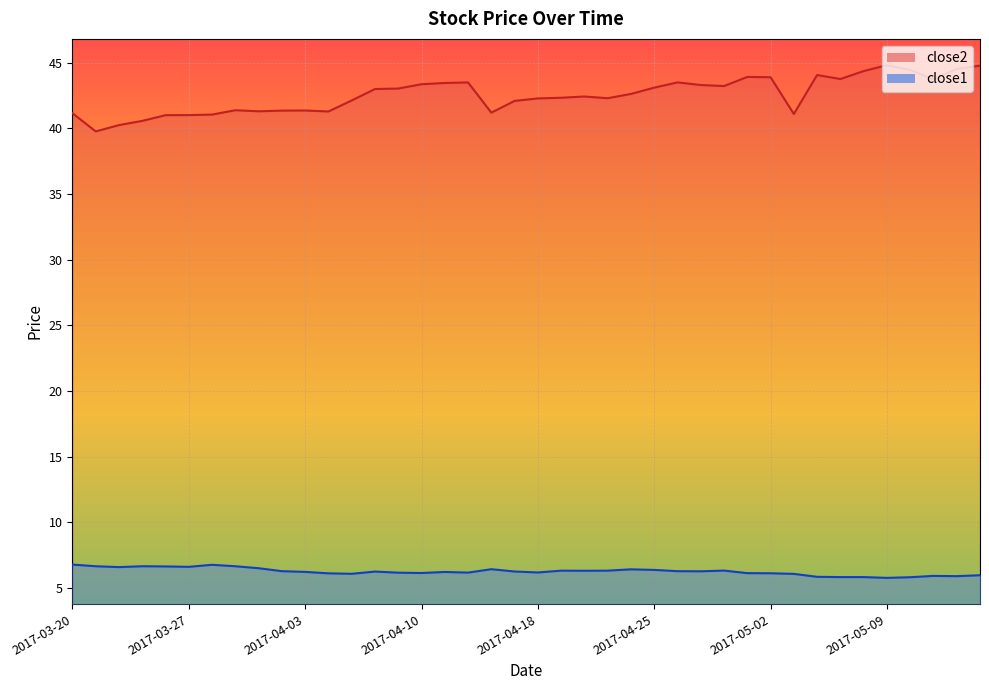

What is the difference between the highest and lowest values at 2017-05-10?

38.6